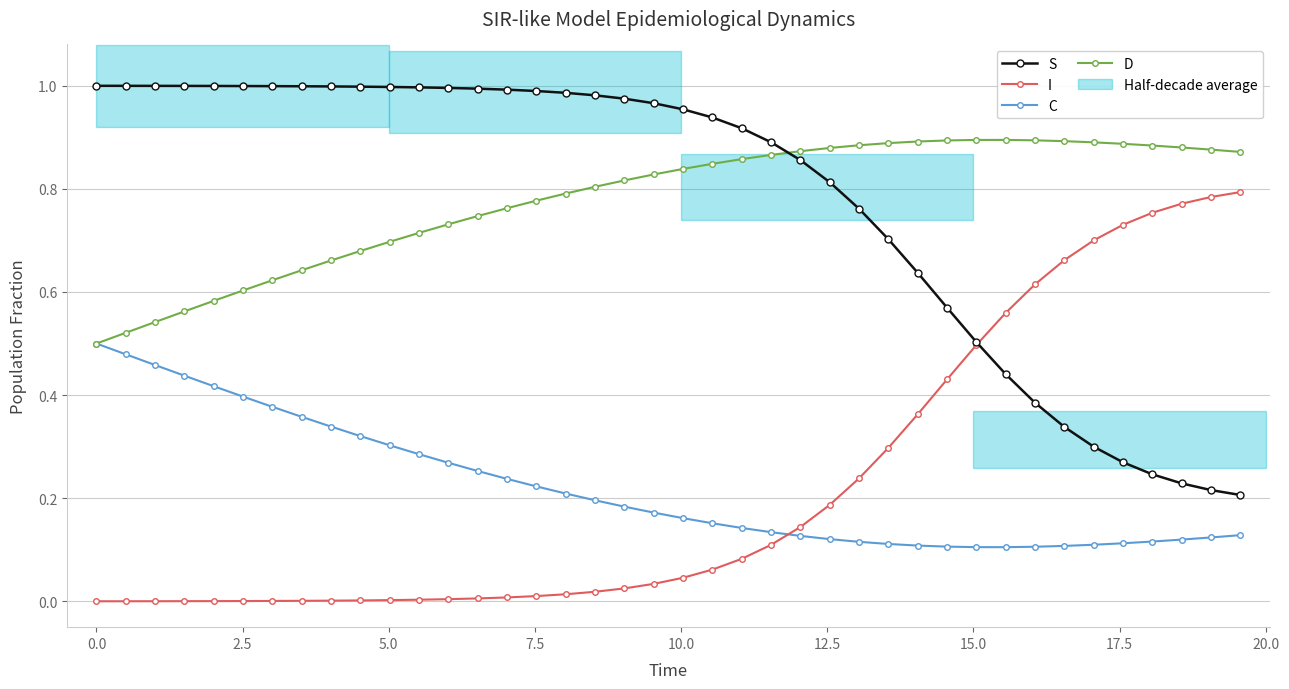

True or false: I has more than 1 interior local peaks.

False